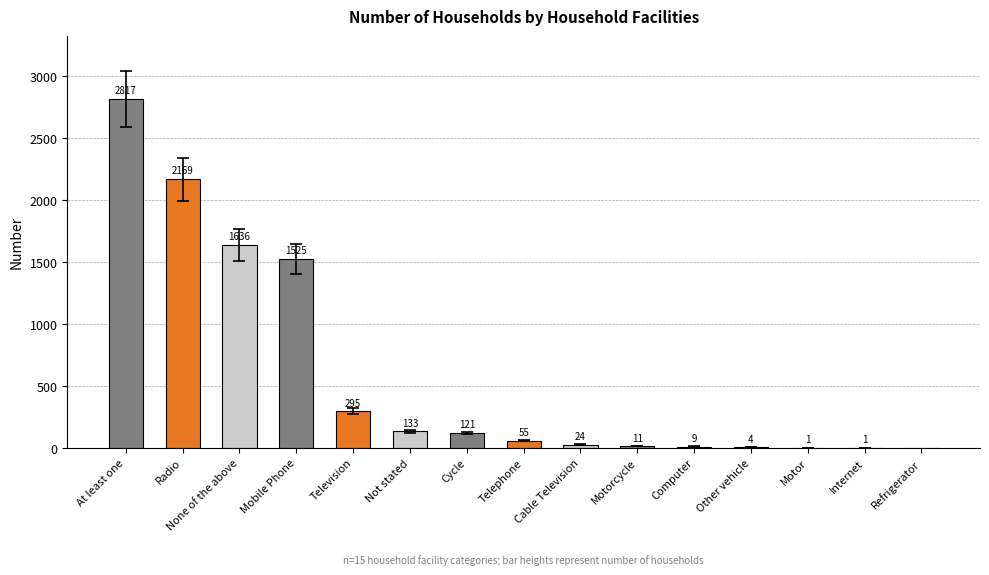

The value at Motorcycle is 11. True or false?

True